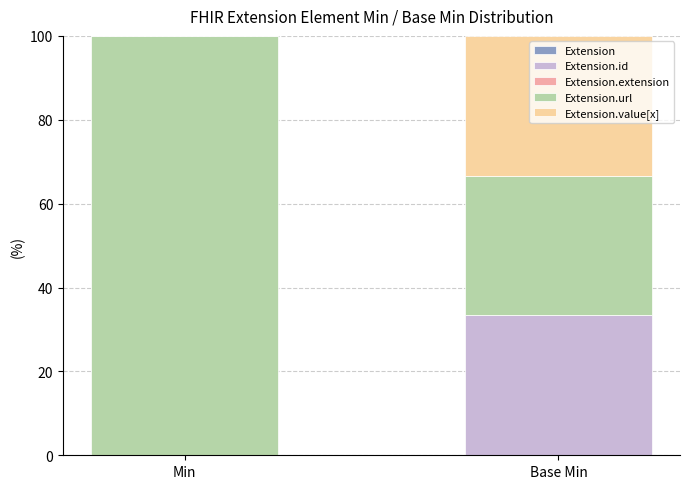

Reading left to right, transcribe the values for Extension.id.

Min=0.0	Base Min=33.3